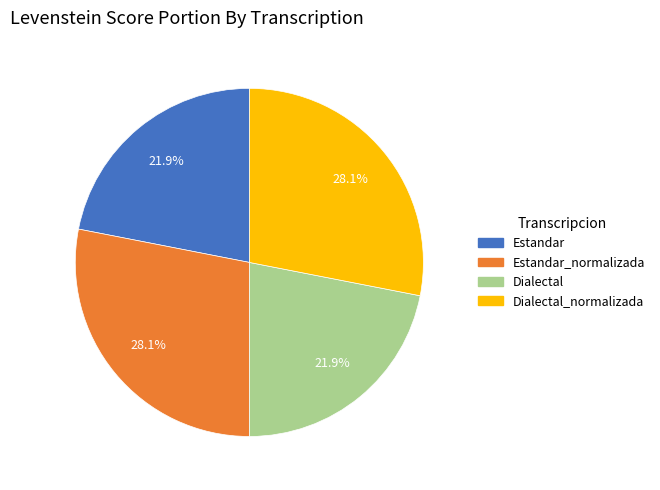

Does any single category account for the majority?

No